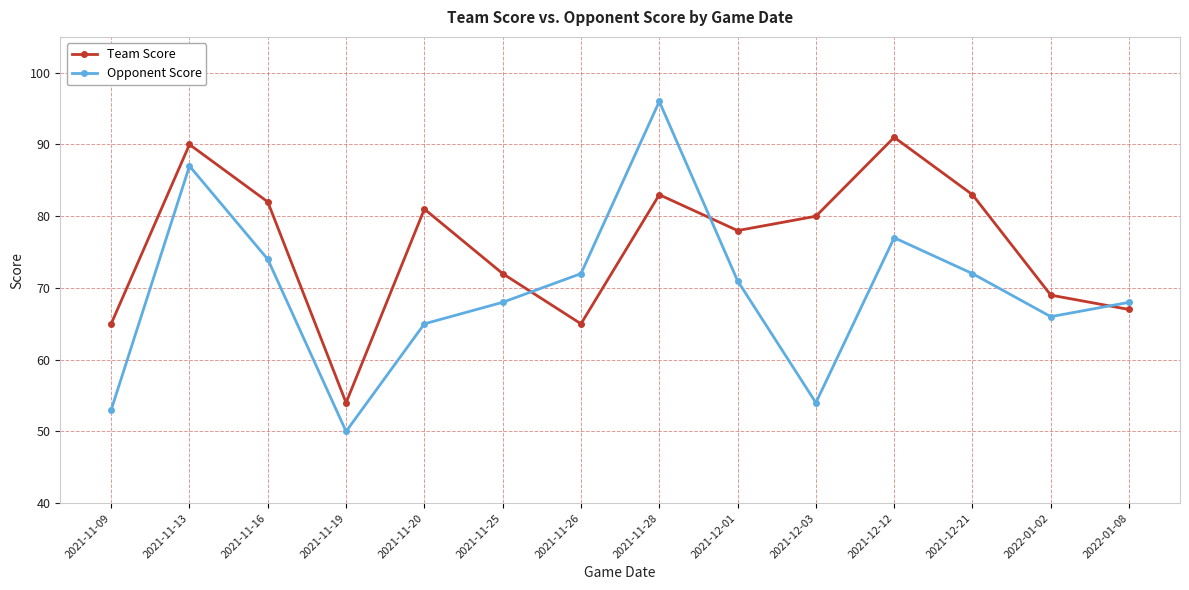

True or false: Team Score has a value of 40 at 2021-12-21.

False